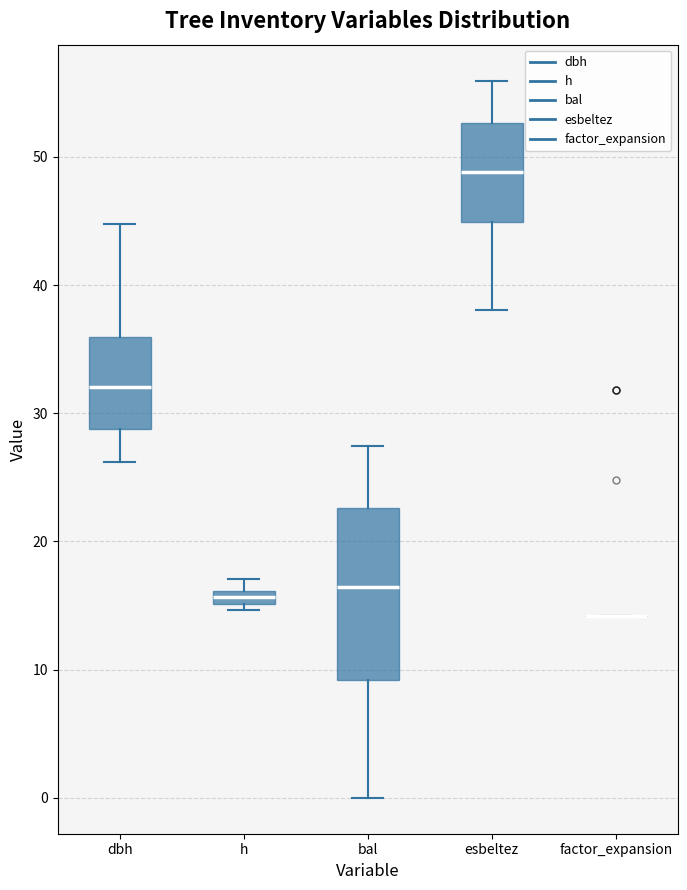

Which box is the tallest, from its lower edge to its upper edge?

bal